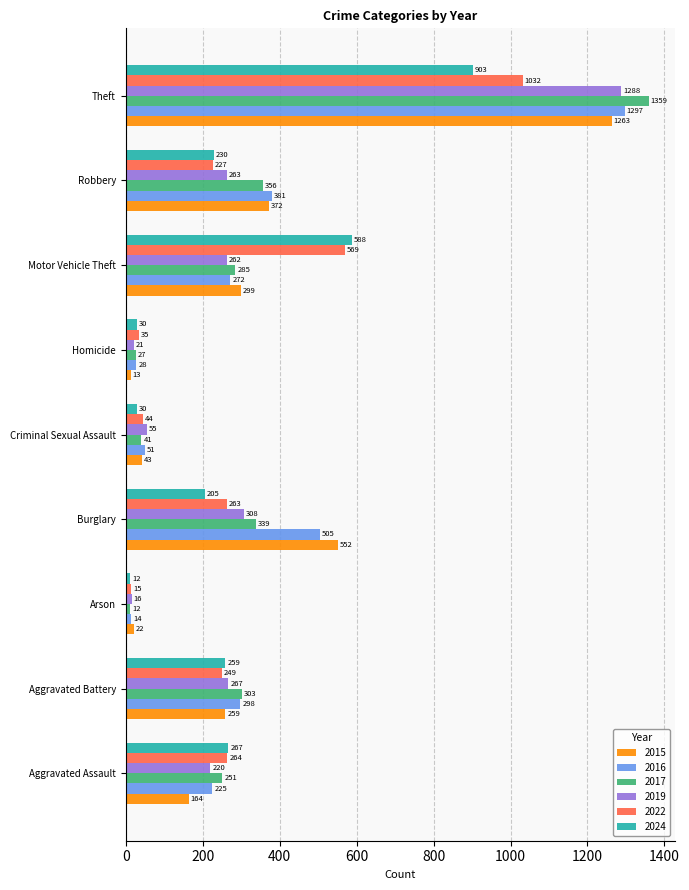

Which label corresponds to the smallest value in the chart?

Arson